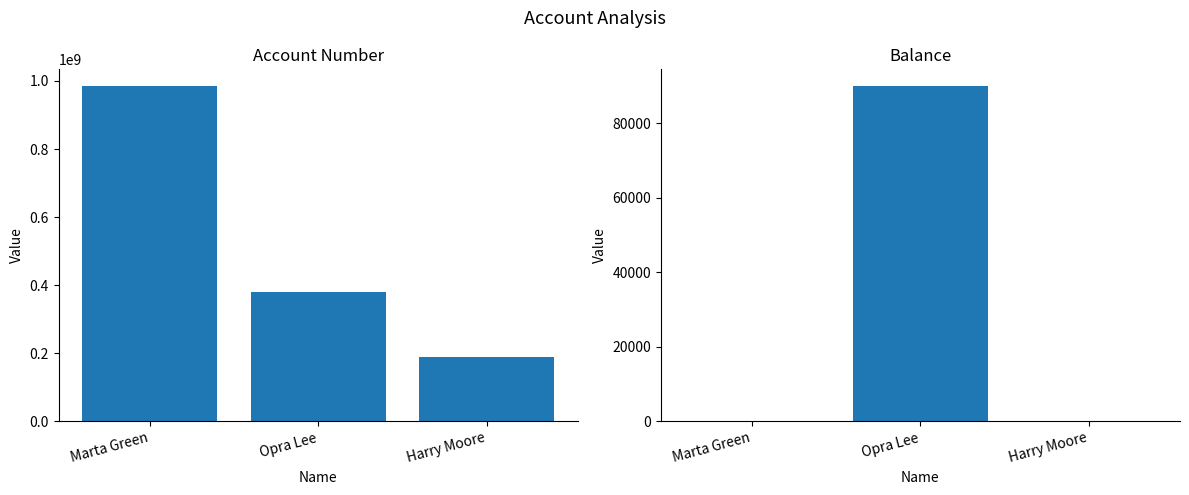

How many bars are there in each group?

2